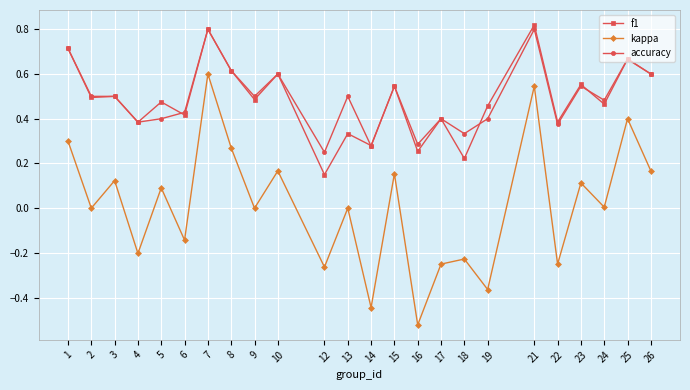

The f1 series shows 0.5 at 24. True or false?

True